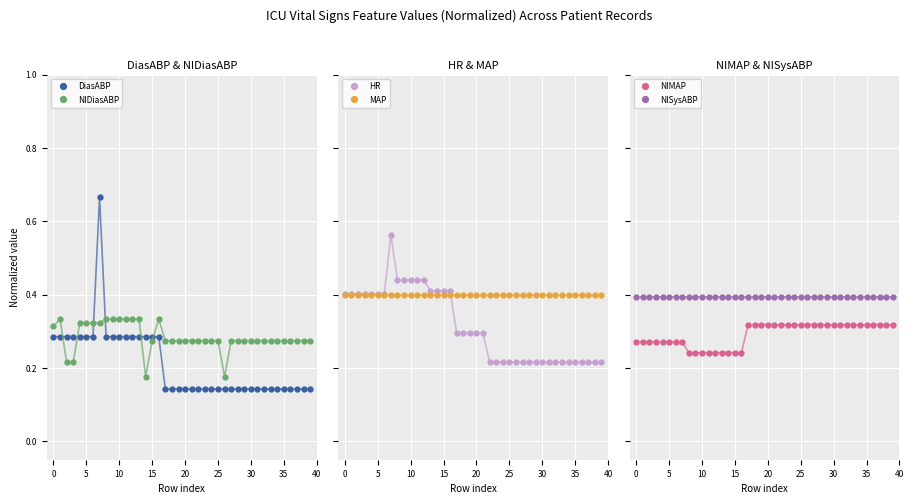

What is the highest value of the DiasABP series?

0.7